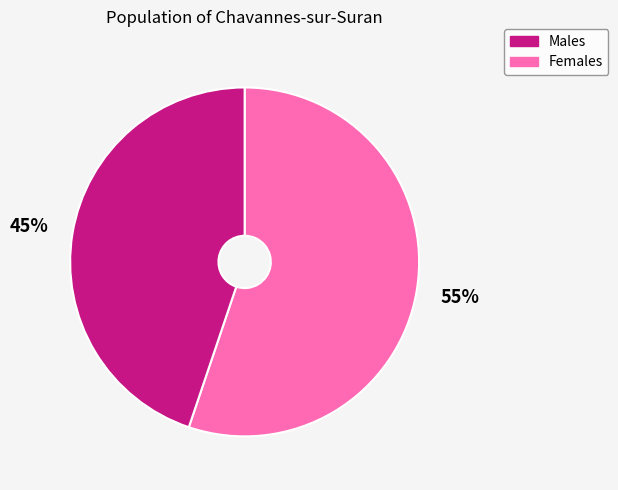

Is there a majority slice in this chart?

Yes